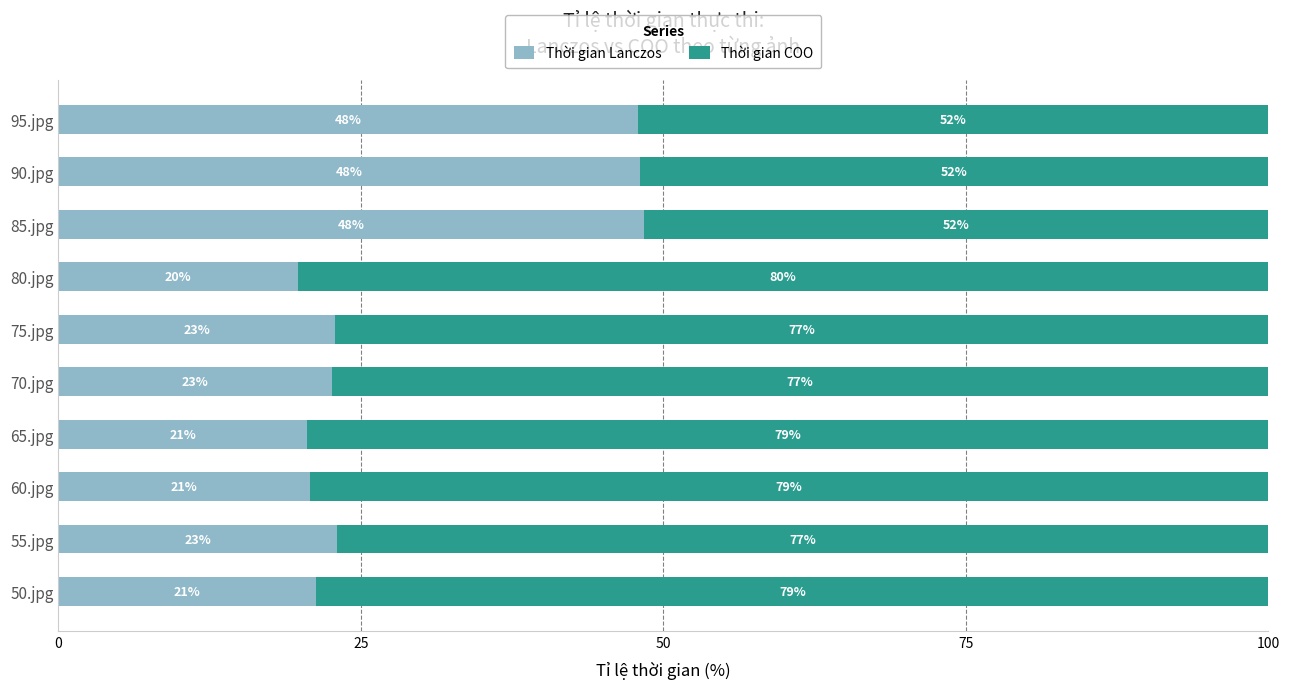

What is the average value of the Thời gian Lanczos series?

29.5